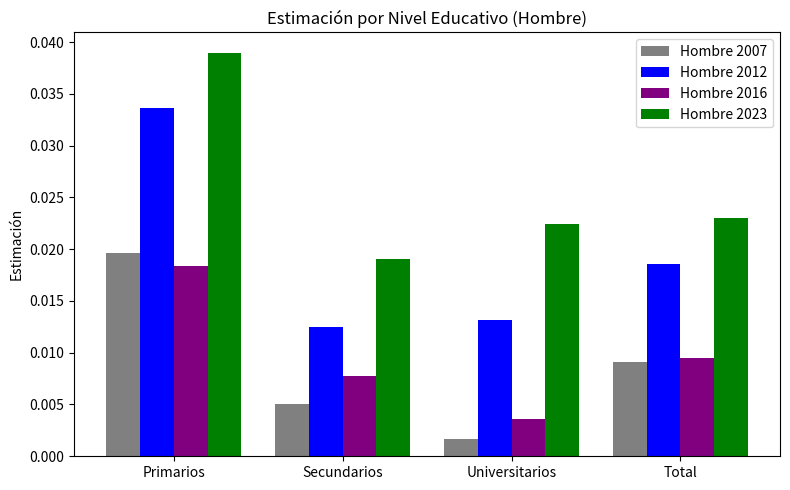

Which category has the lowest value across all series?

Universitarios